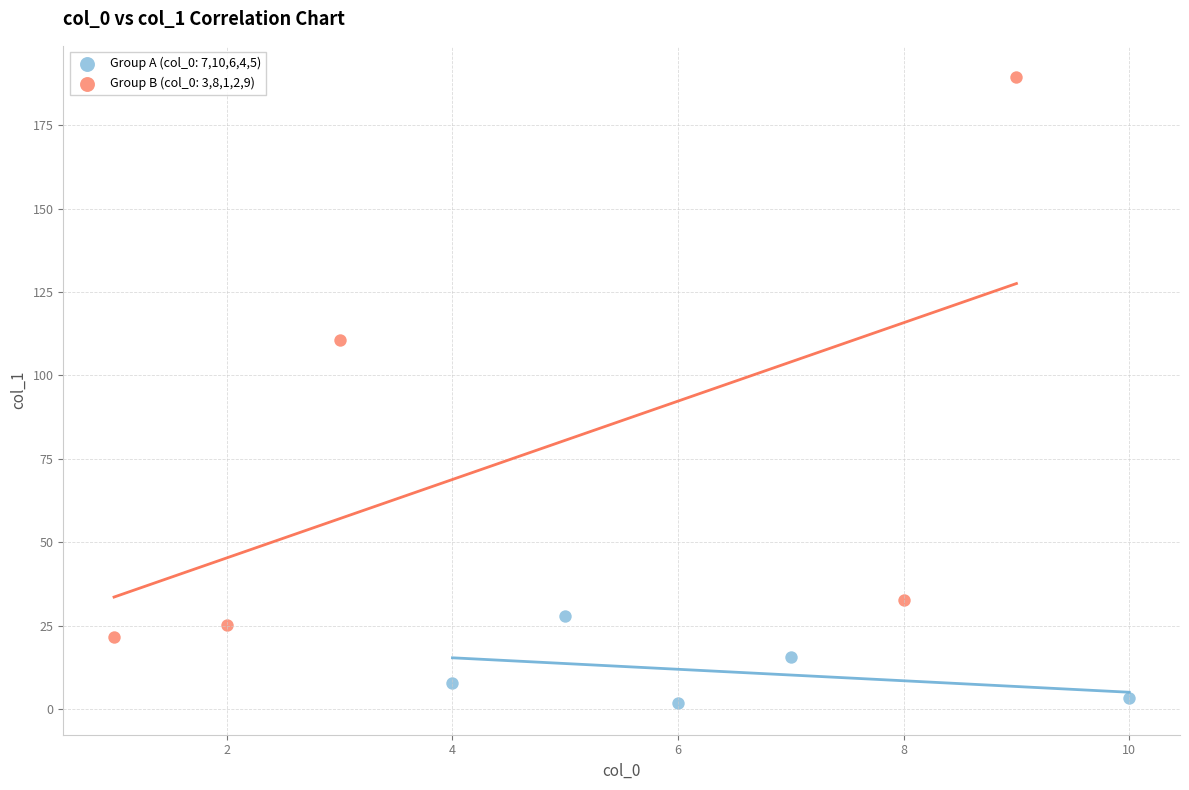

Which series contains the lowest Y value?

Group A (col_0: 7,10,6,4,5)